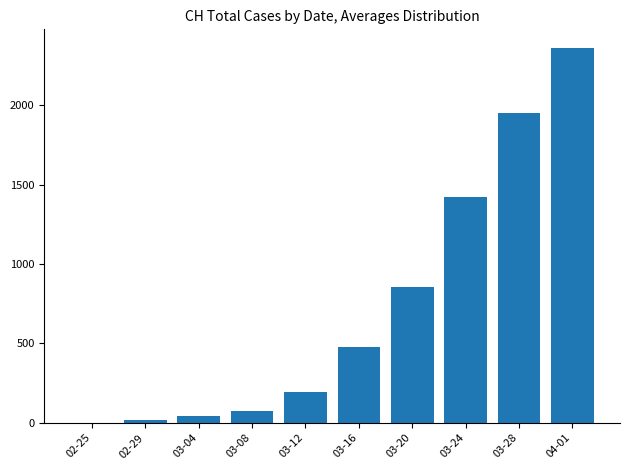

Where is the data nearest to the value 1180?

03-24